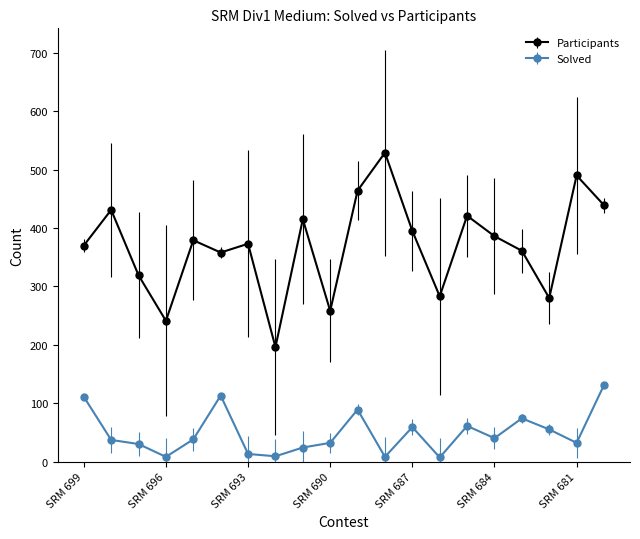

True or false: Participants and Solved cross at least once.

False